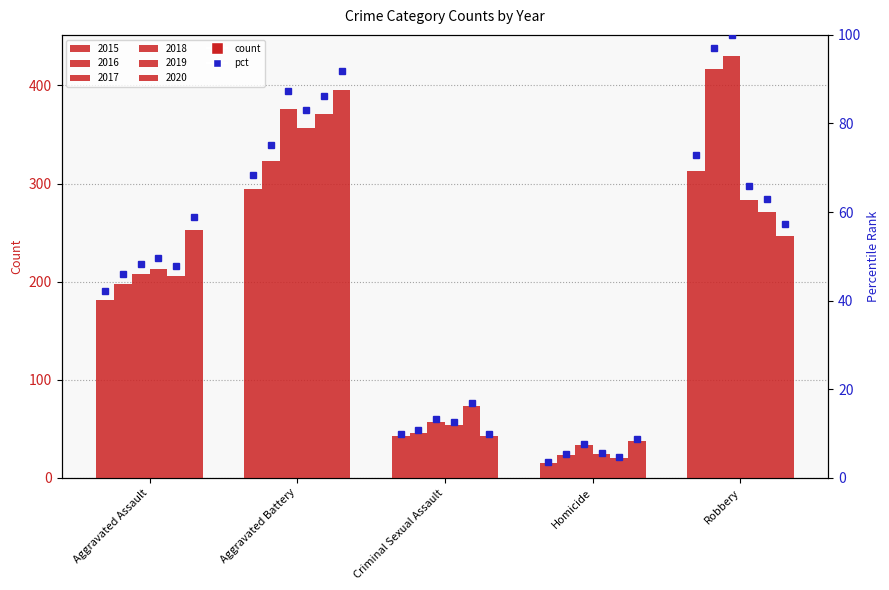

At Homicide, list the series in order from smallest to largest.

2015, 2019, 2016, 2018, 2017, 2020